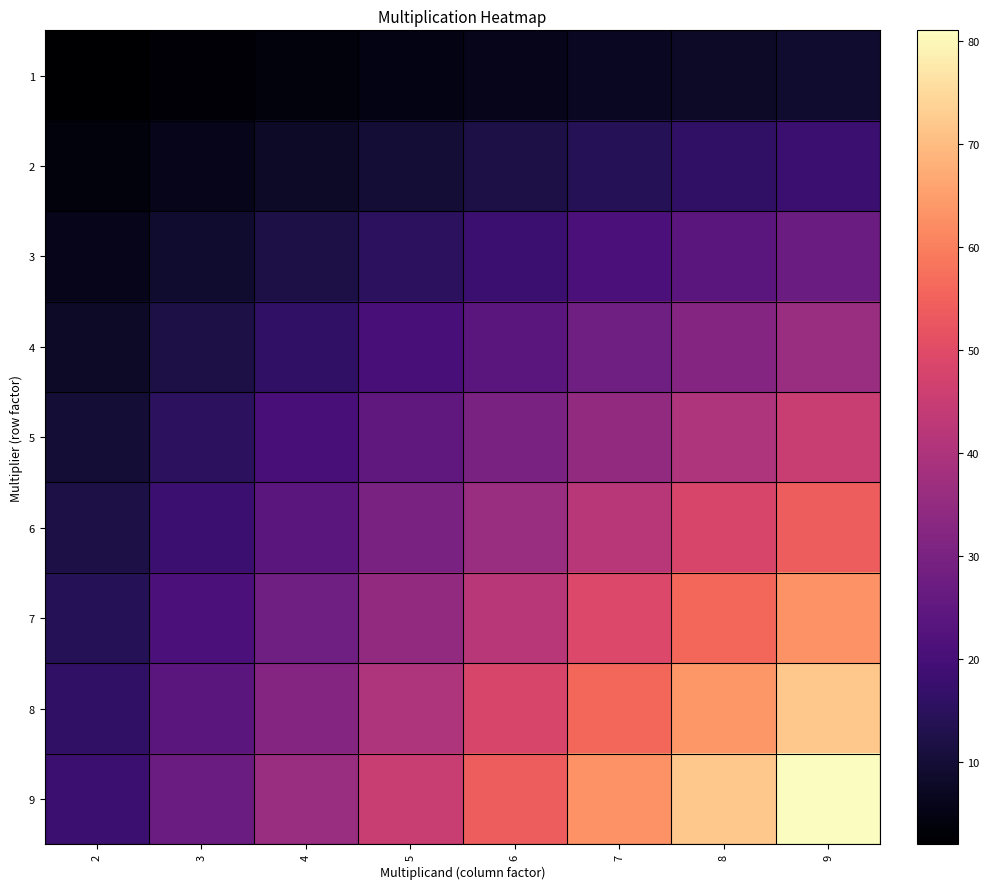

Count the number of data series in this chart.

9